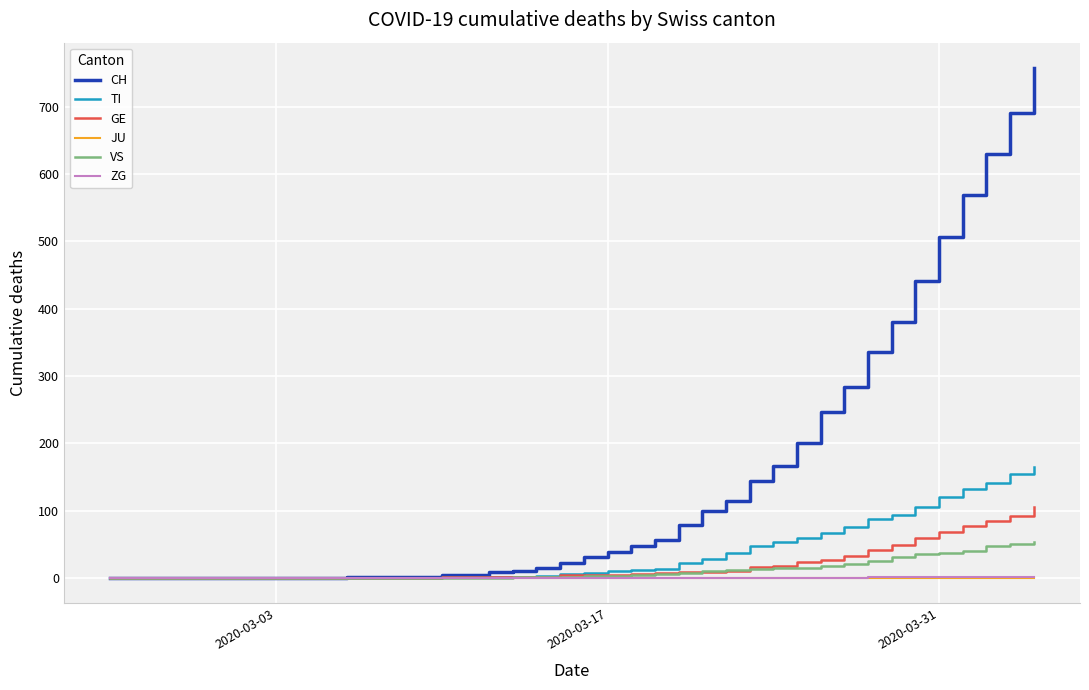

What is the average value of the TI series?

36